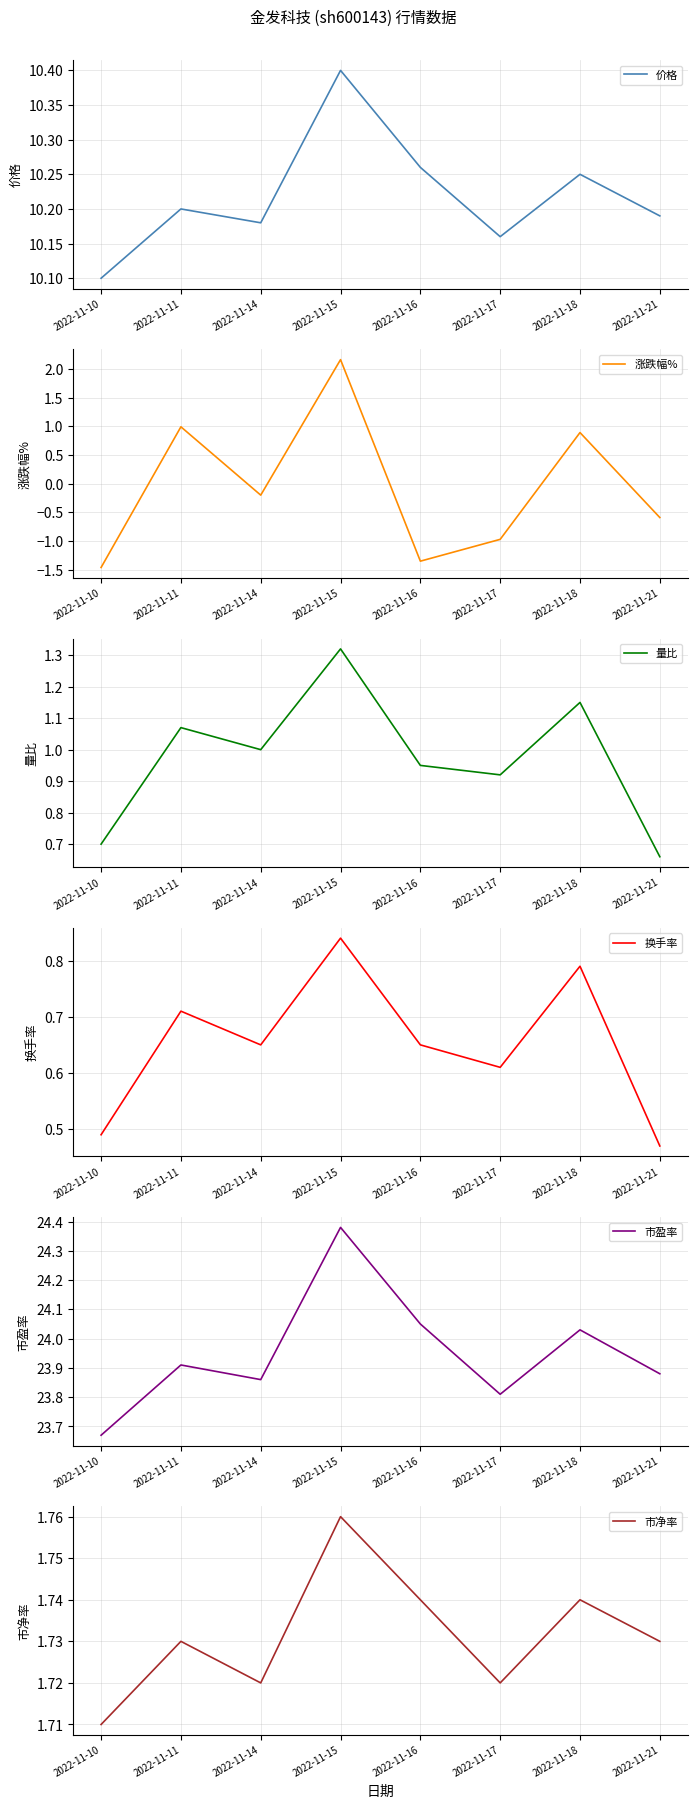

True or false: 换手率 and 市盈率 intersect in this chart.

False